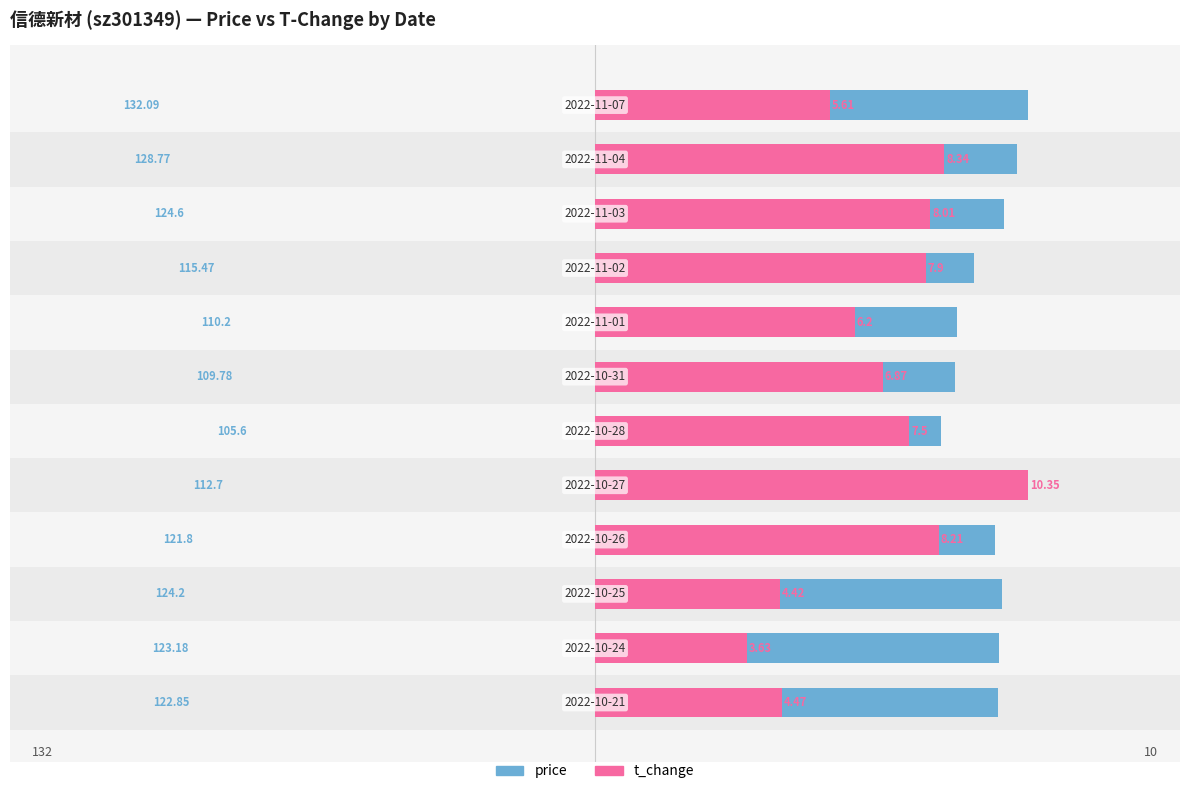

How many data points in t_change are above 7?

6